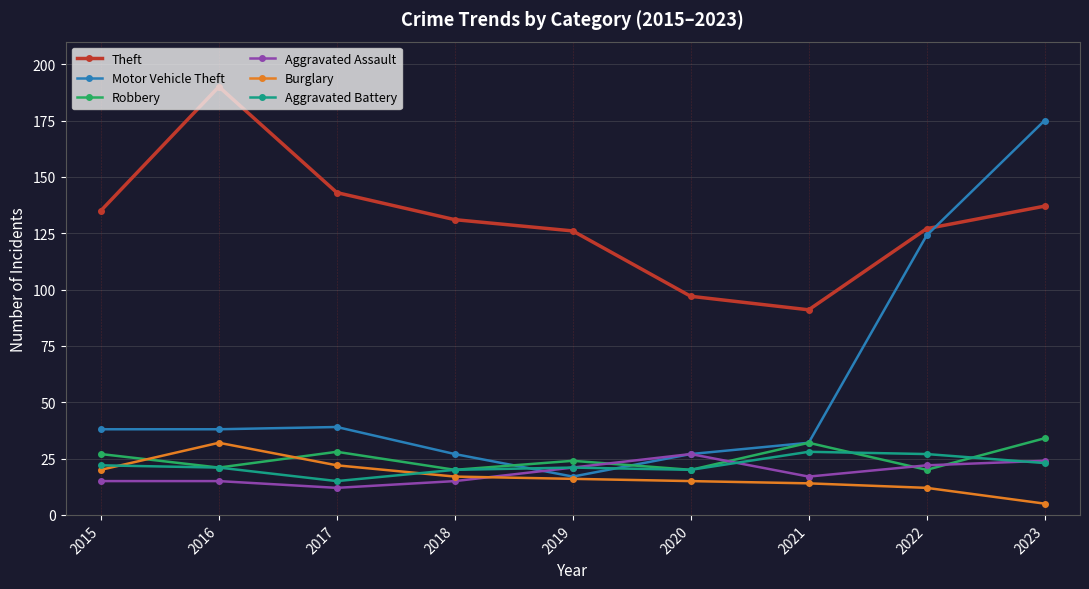

True or false: Robbery has more than 1 interior local peaks.

True